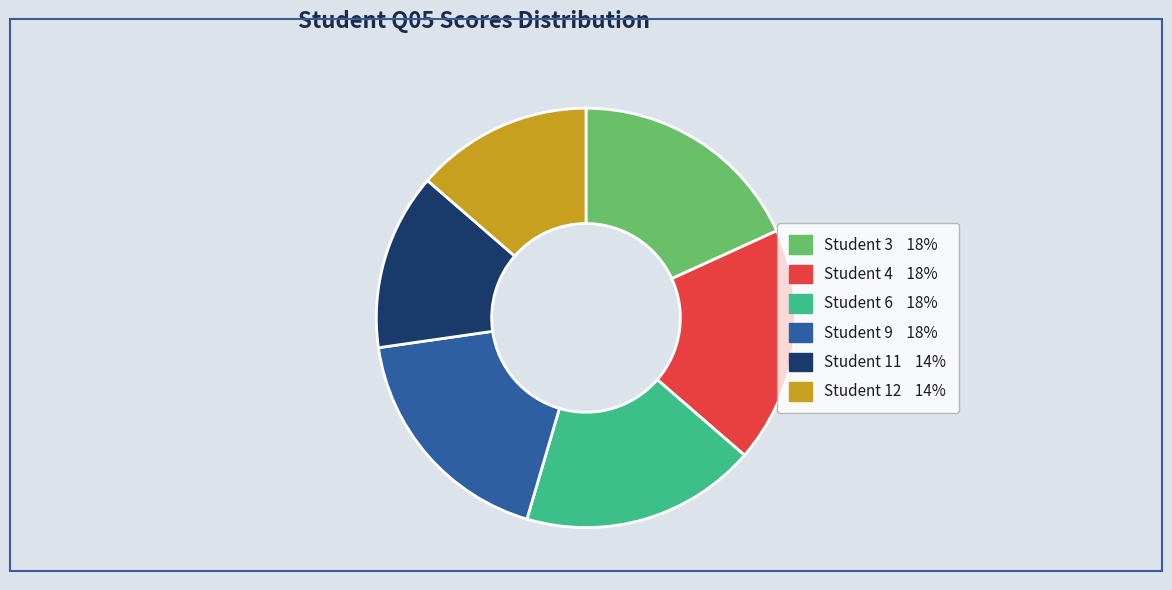

Is there a majority slice in this chart?

No